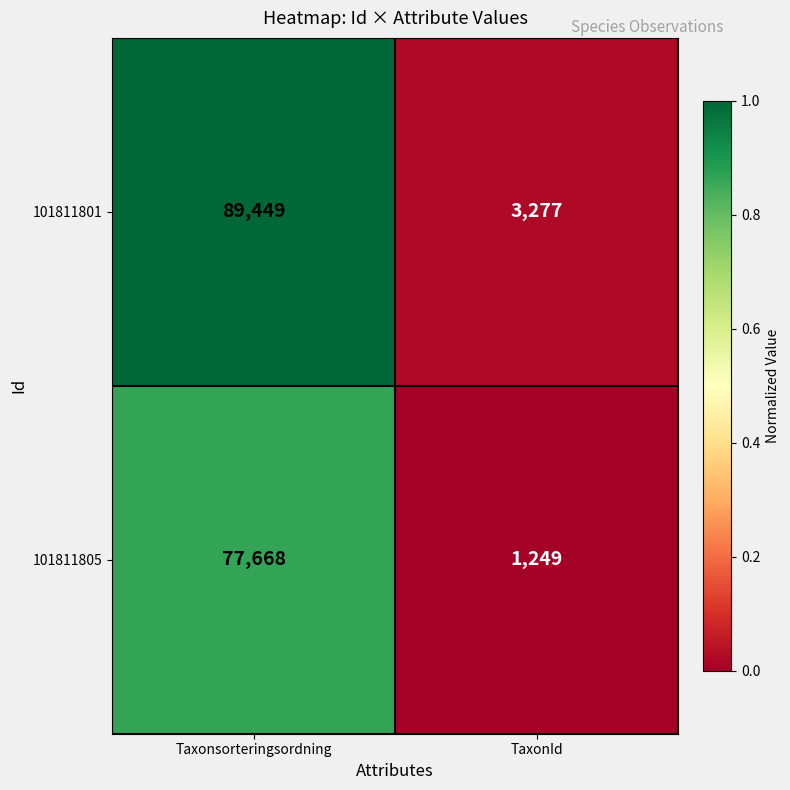

Which series has the largest range (max minus min)?

101811801